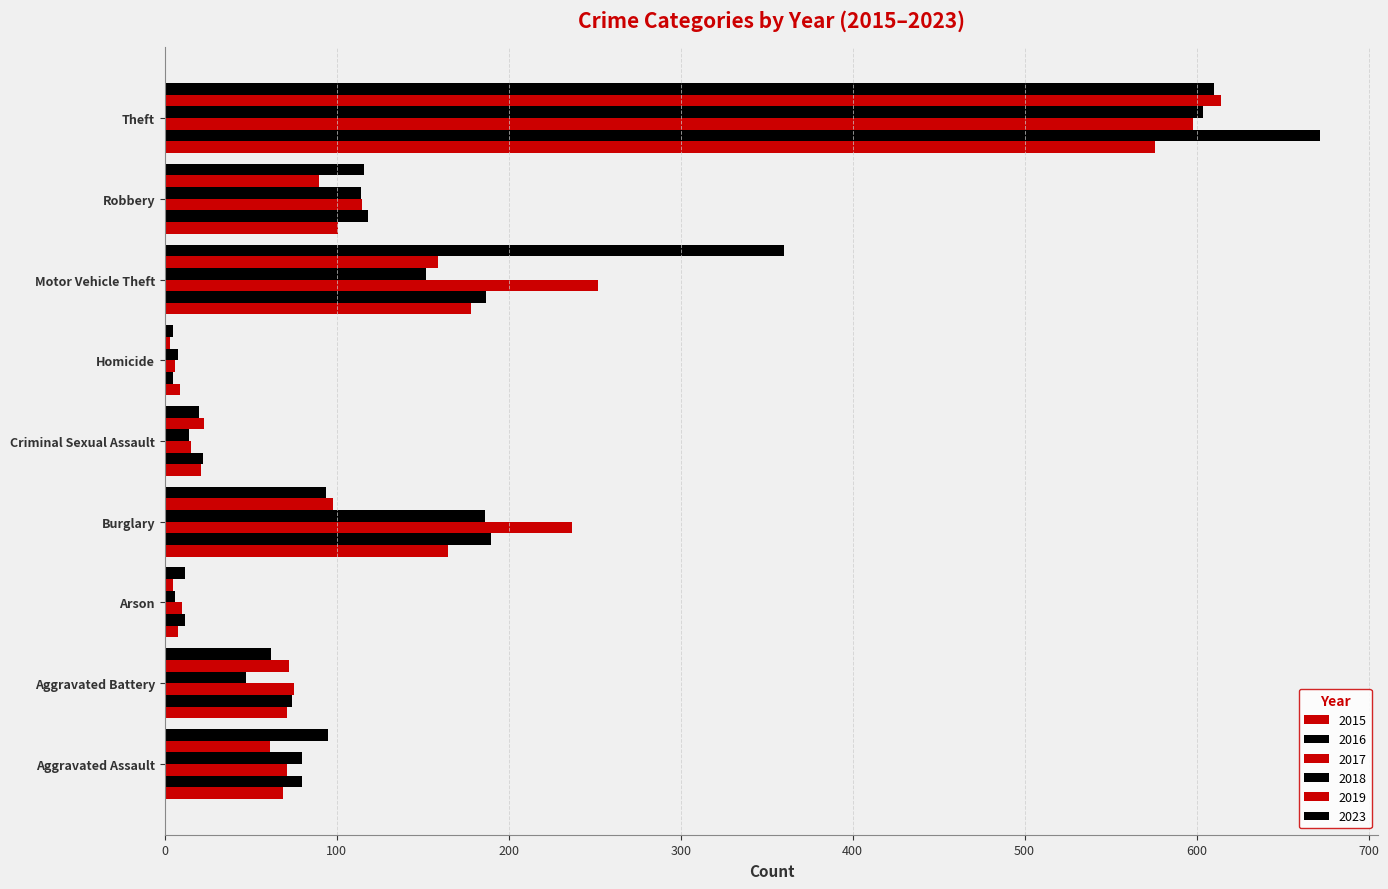

At which label is 2015 closest to 292?

Motor Vehicle Theft